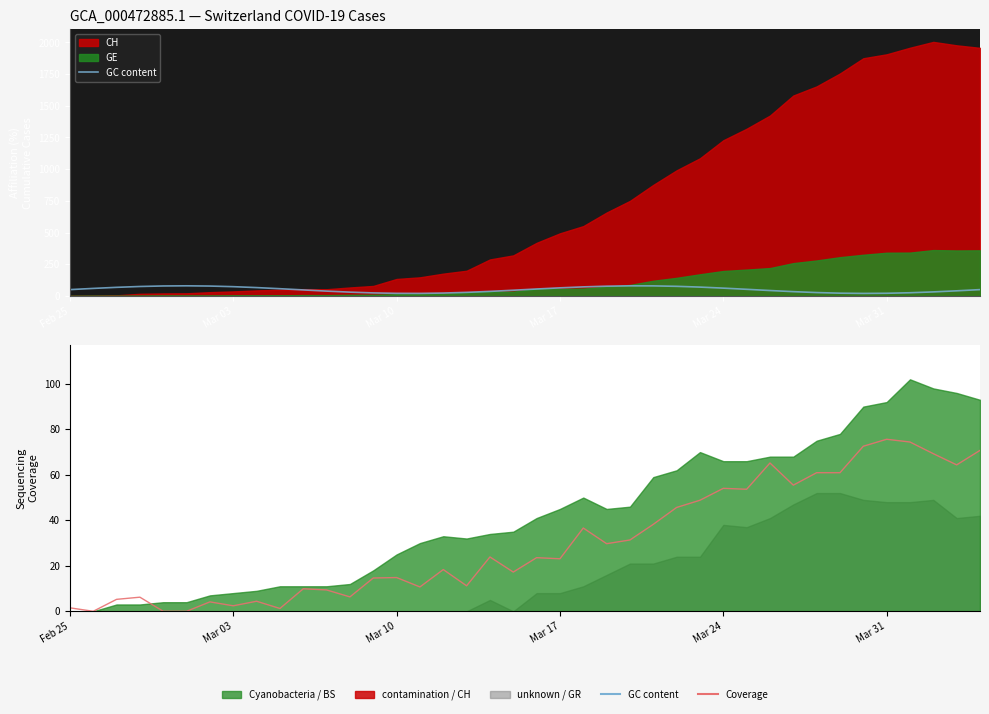

True or false: GC content and Coverage intersect in this chart.

True